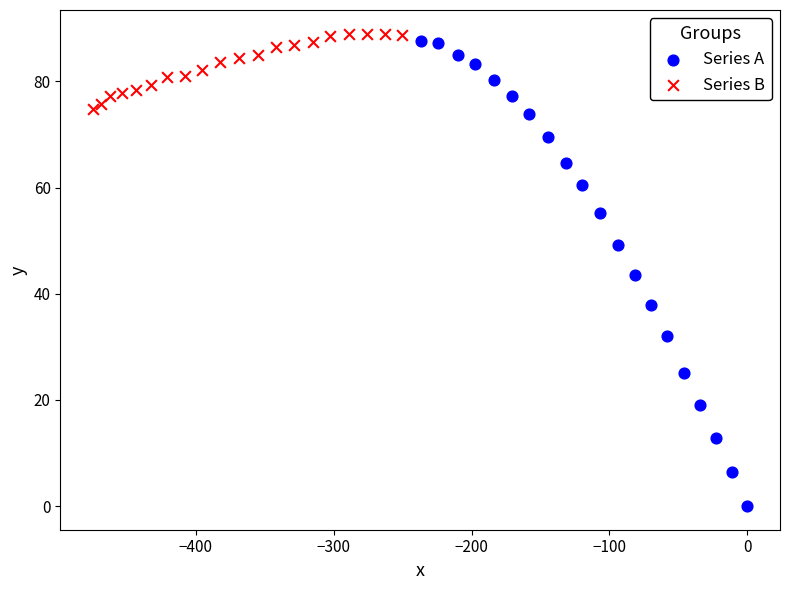

Which series reaches the minimum Y coordinate?

Series A